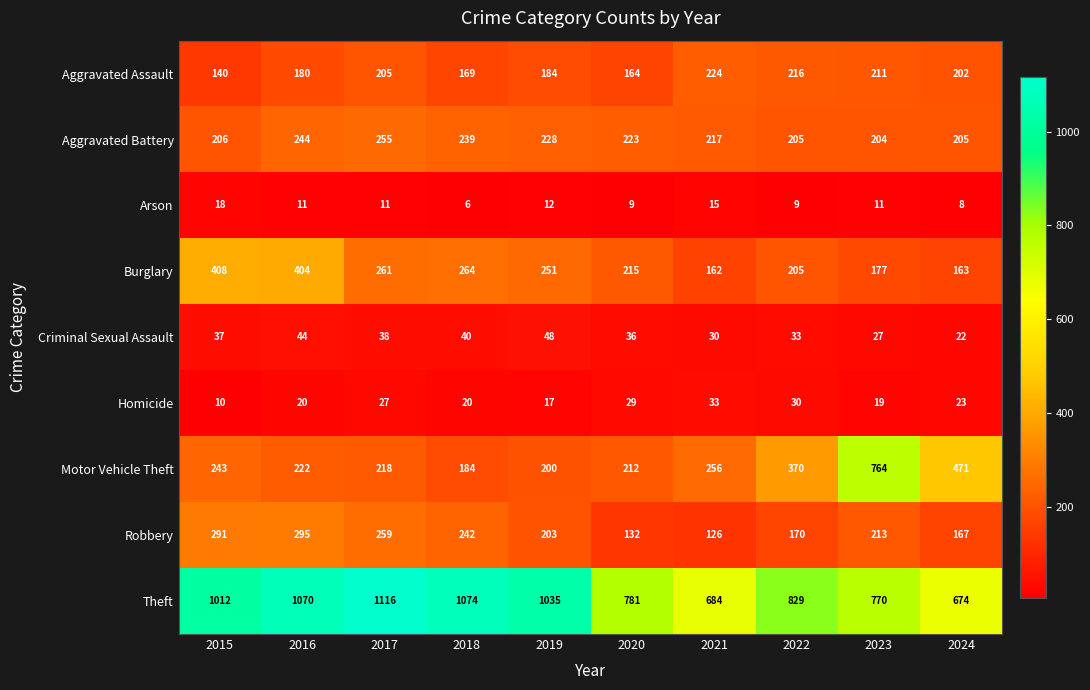

True or false: Robbery has a value of 274 at 2022.

False